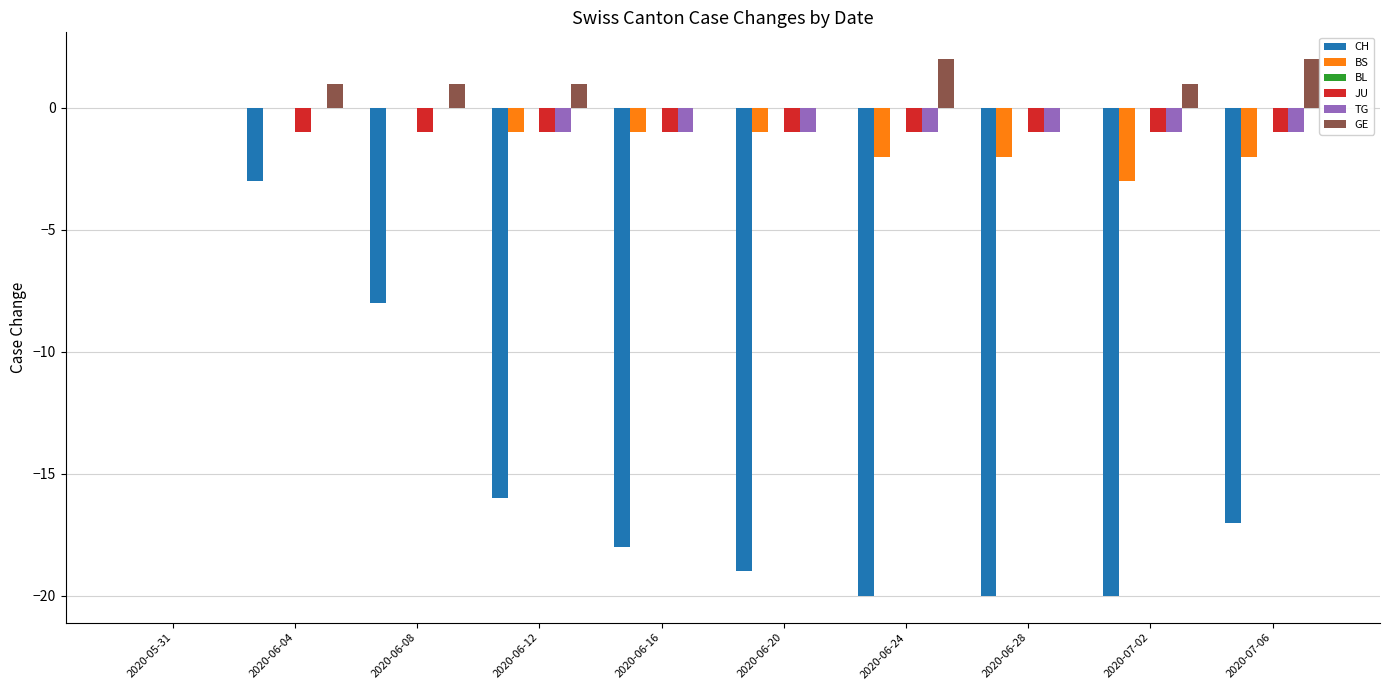

Which series changed the most between 2020-06-04 and 2020-06-20?

CH